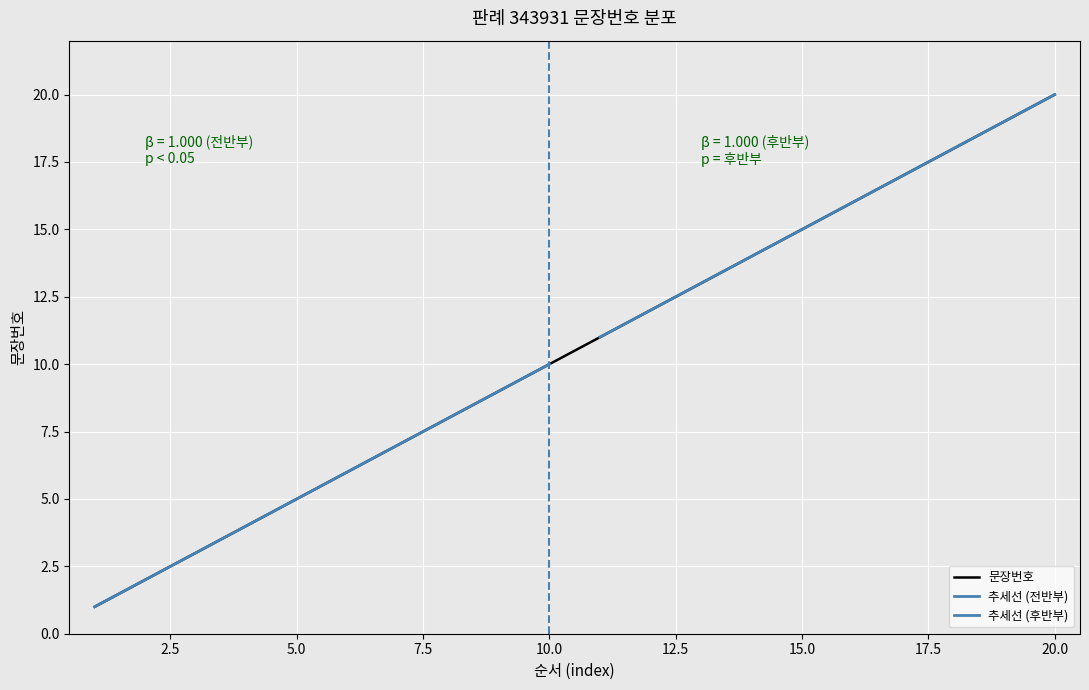

How many values are below 11?

10